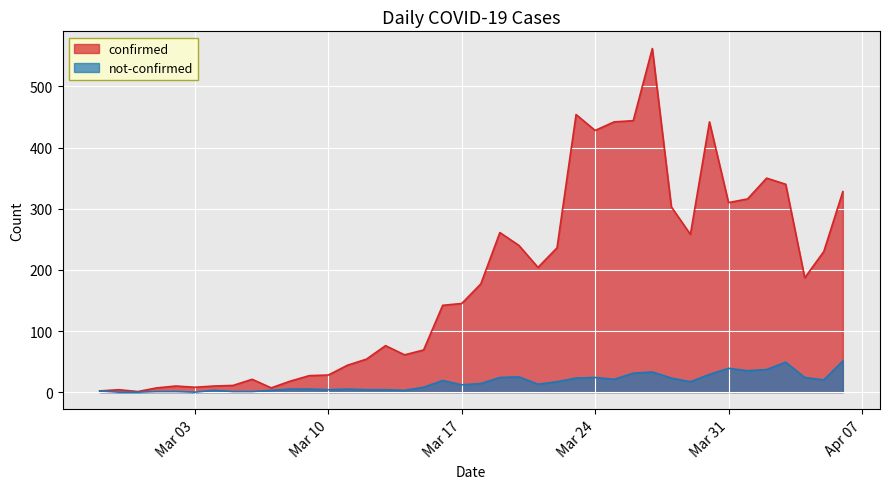

How many data points in not-confirmed are above 14?

19